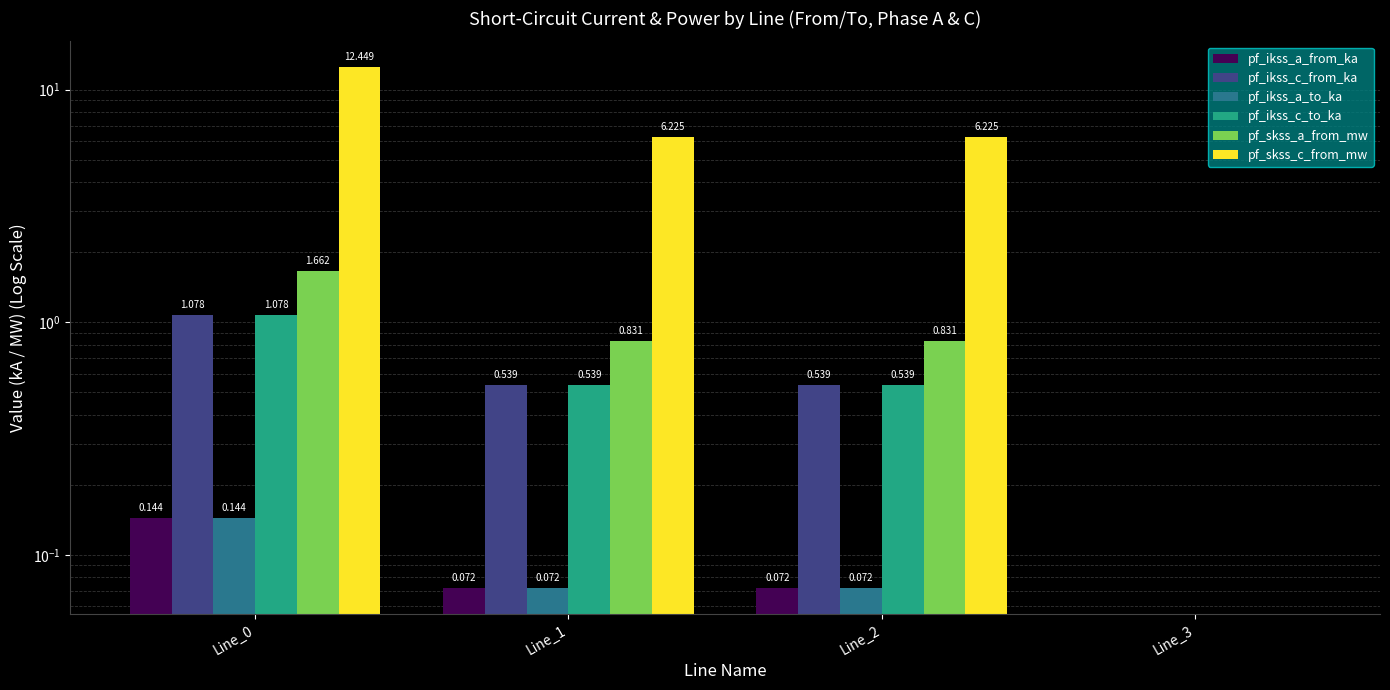

What is the value of the pf_skss_a_from_mw bar at the 1st from the left?

1.7